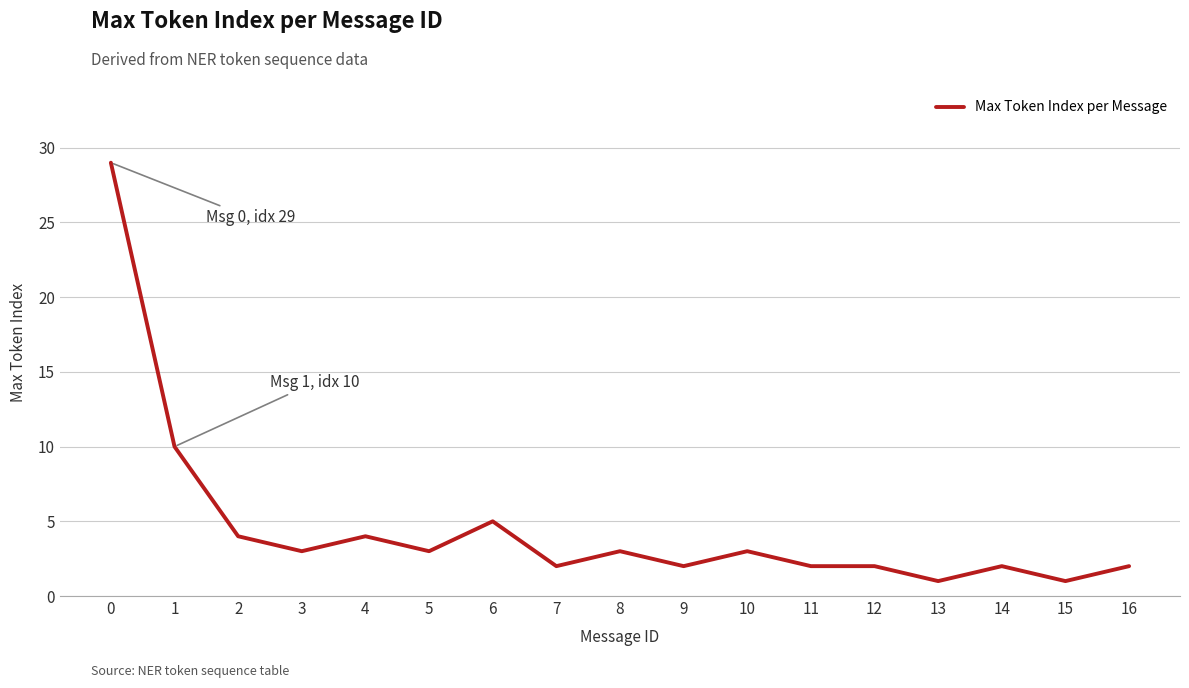

The chart shows a value of 0 at 7. True or false?

False